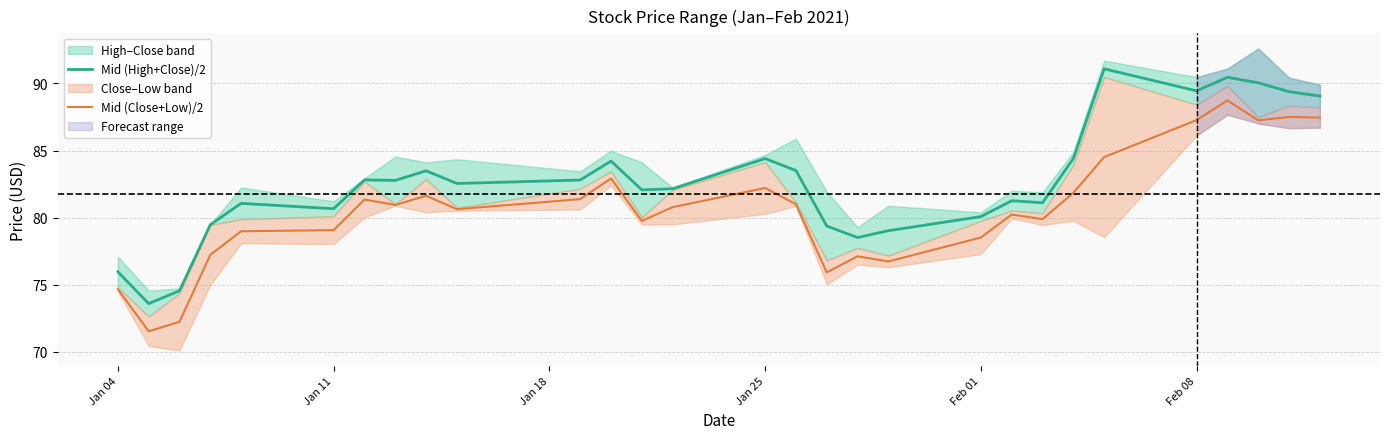

Is it true that Mid (High+Close)/2 equals 21.5 at Feb 01?

False